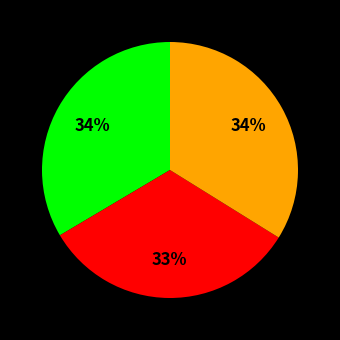

To the nearest percent, what is the difference between the largest and smallest slice percentages?

1%